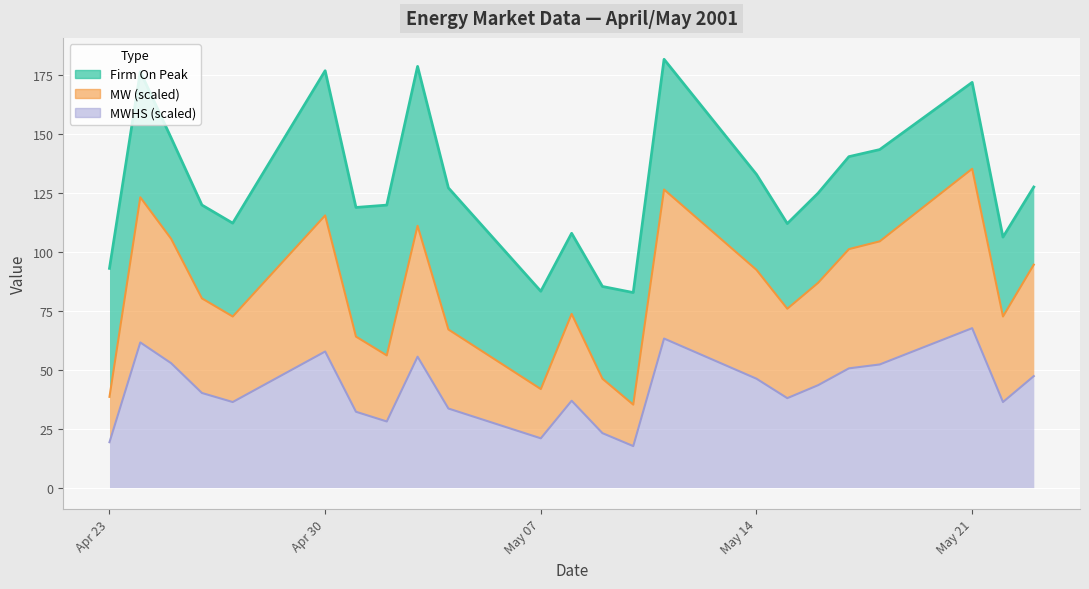

What is the value of the MW point at the 17th from the left?

75.9